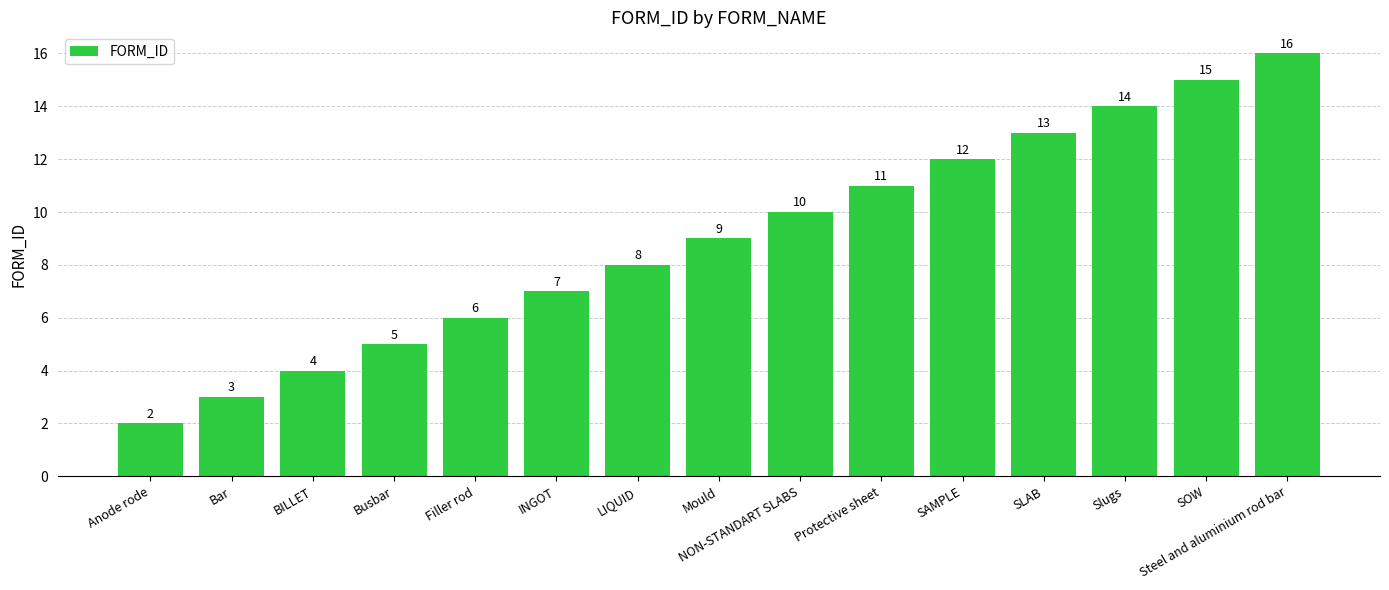

What is the smallest value displayed?

2